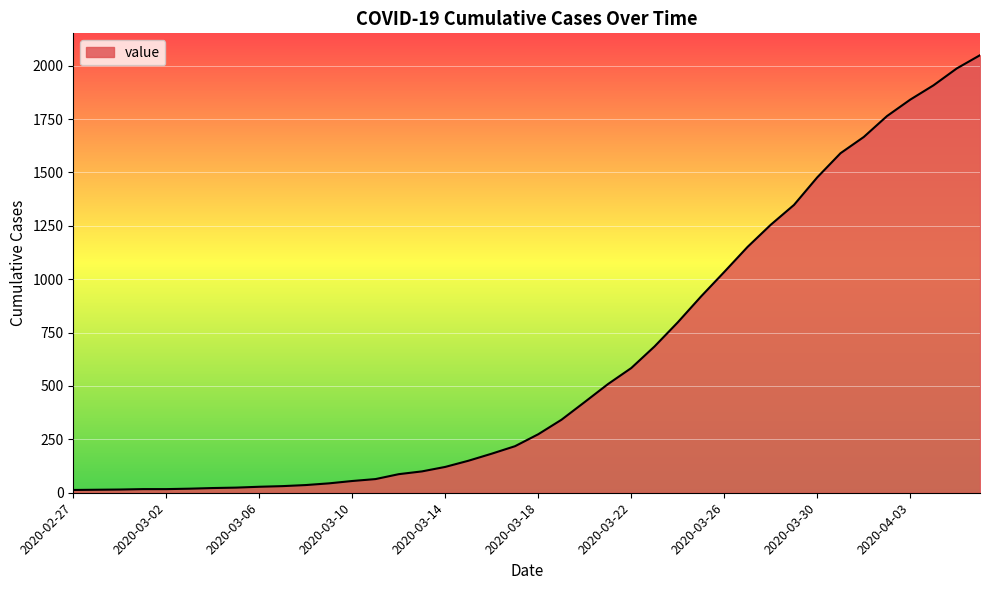

What is the greatest value displayed?

2049